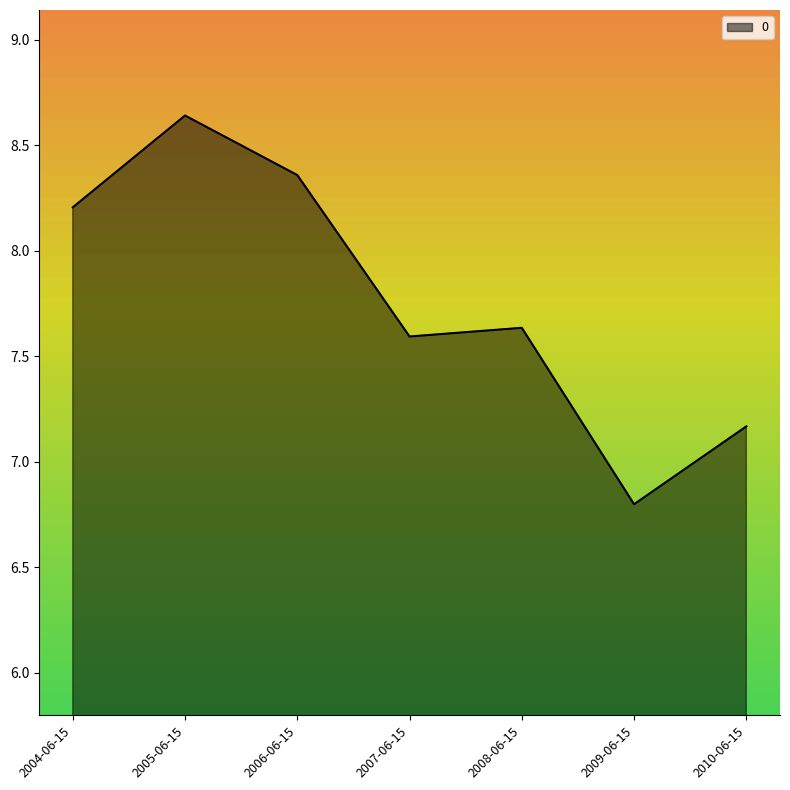

Rank the categories by value from lowest to highest.

2009-06-15, 2010-06-15, 2007-06-15, 2008-06-15, 2004-06-15, 2006-06-15, 2005-06-15